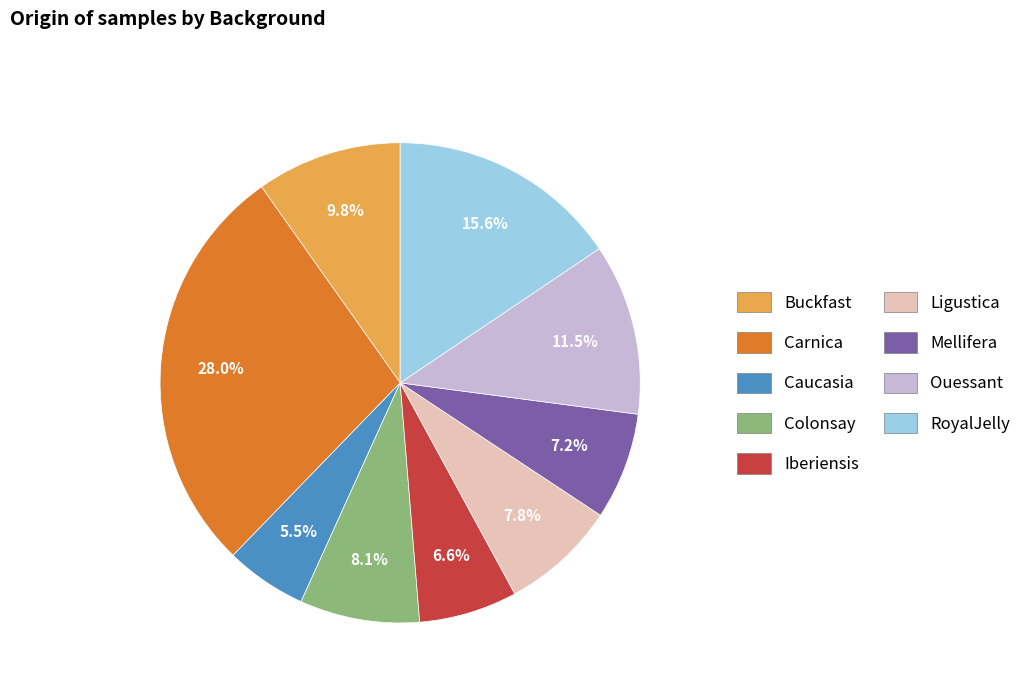

What portion of the pie excludes Mellifera?

92.8%